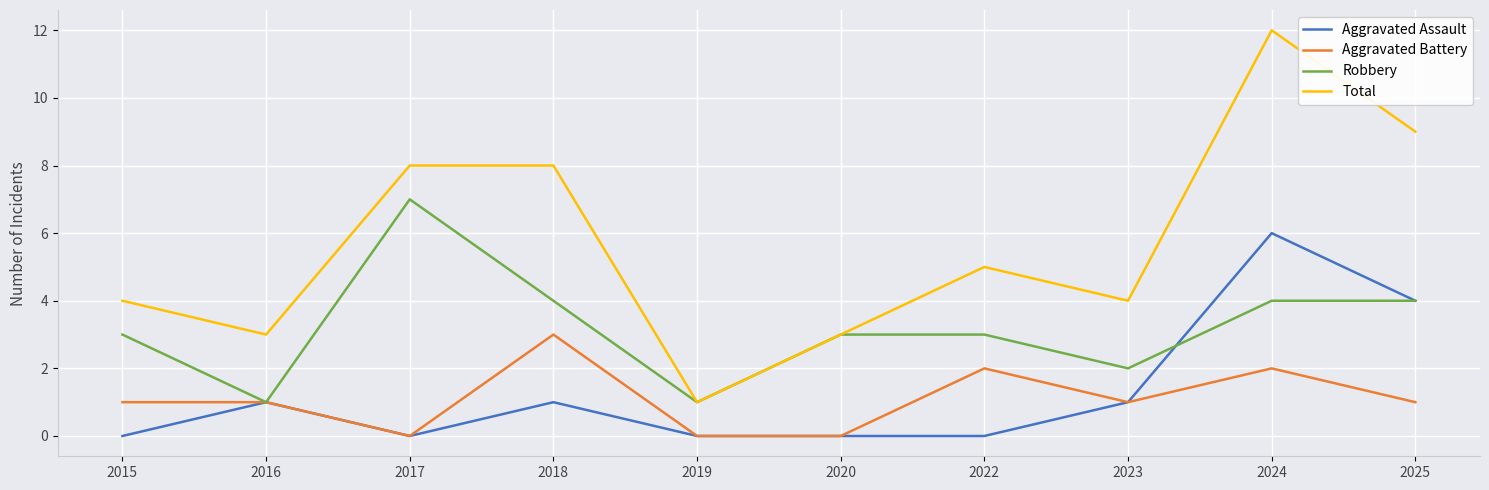

What is the greatest value displayed?

12